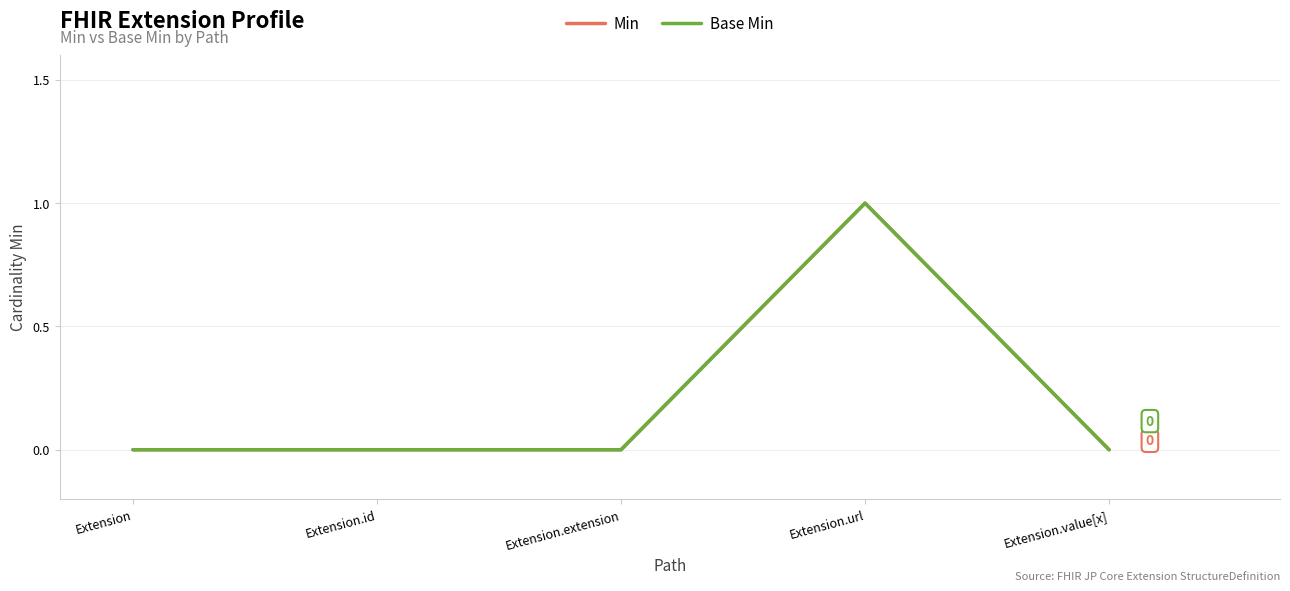

The Base Min series shows 0 at Extension.extension. True or false?

True